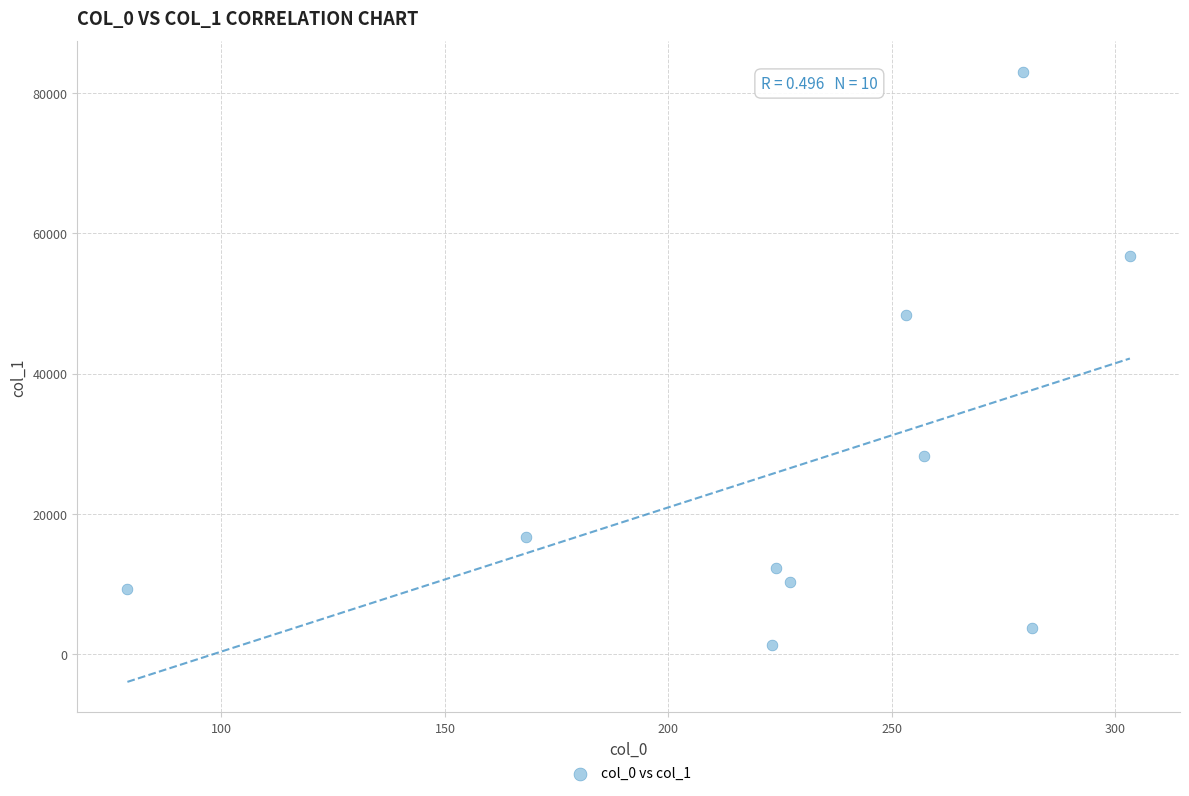

What is the range of X values (max minus min)?

224.3